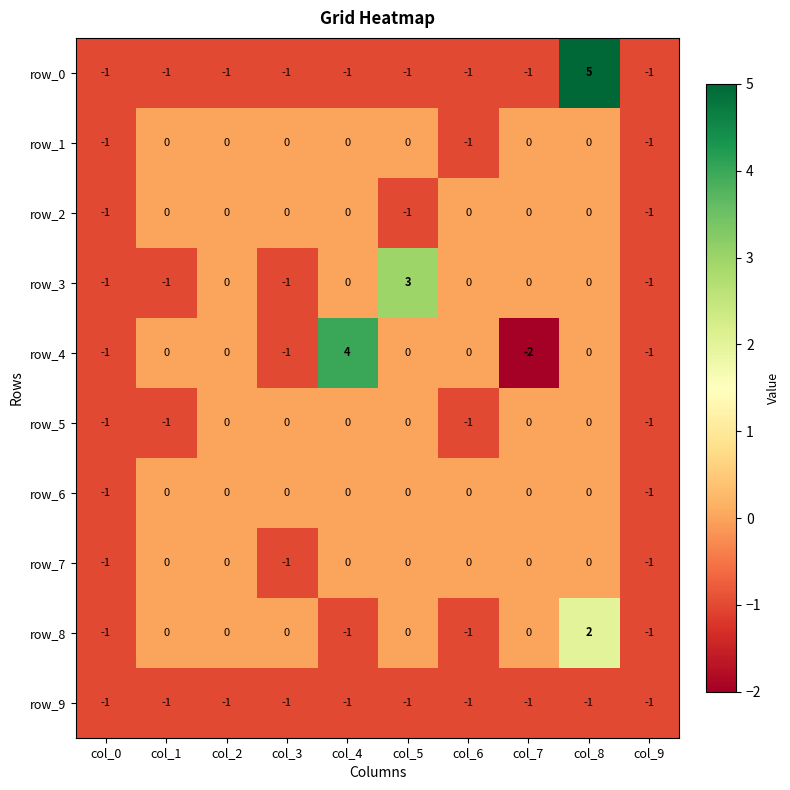

True or false: row_3 has a value of 0 at col_4.

True